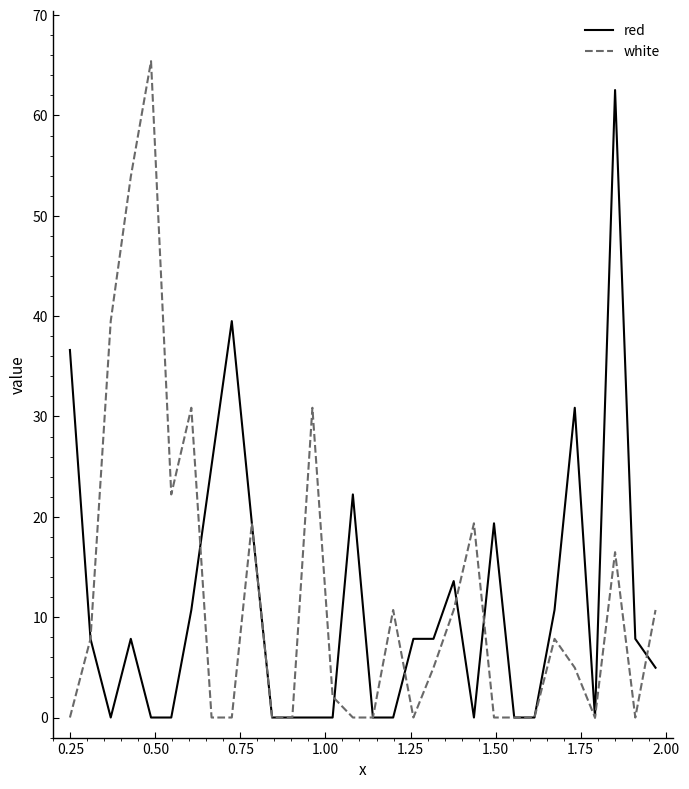

What is the maximum value for red?

62.5